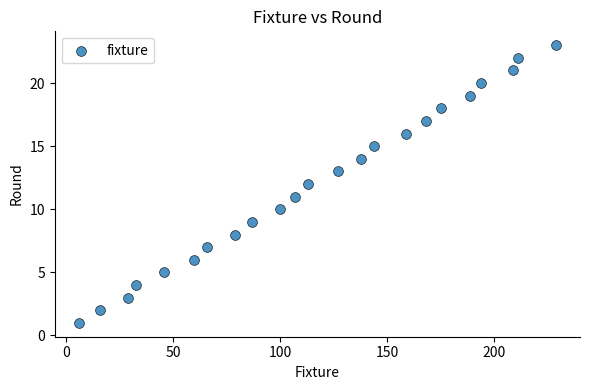

What is the range of Y values (max minus min)?

22